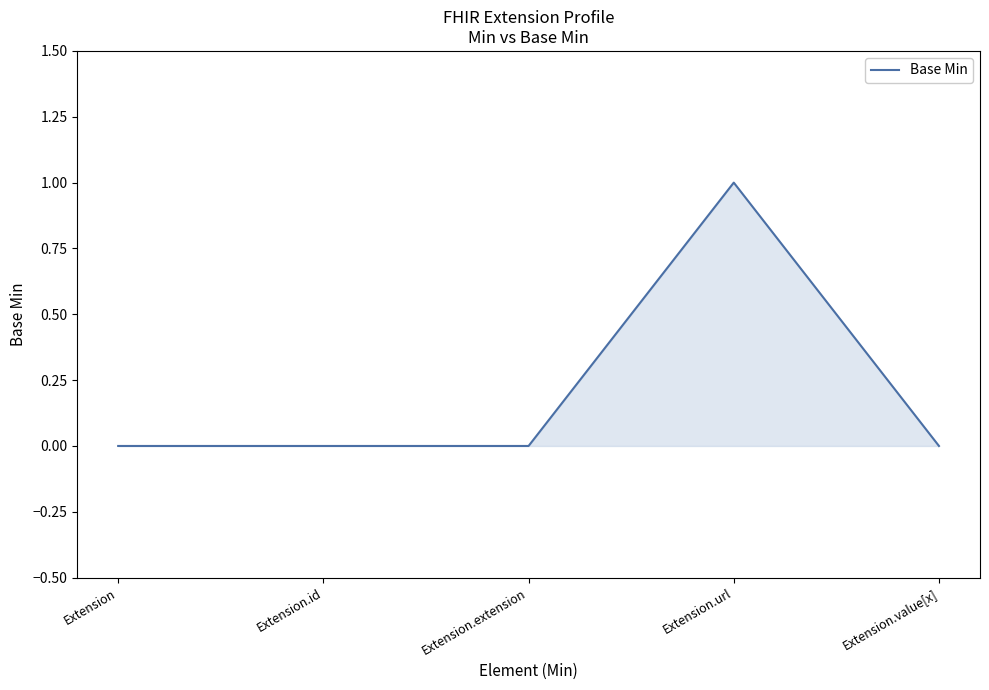

Is it true that the value at Extension.url is 1?

True